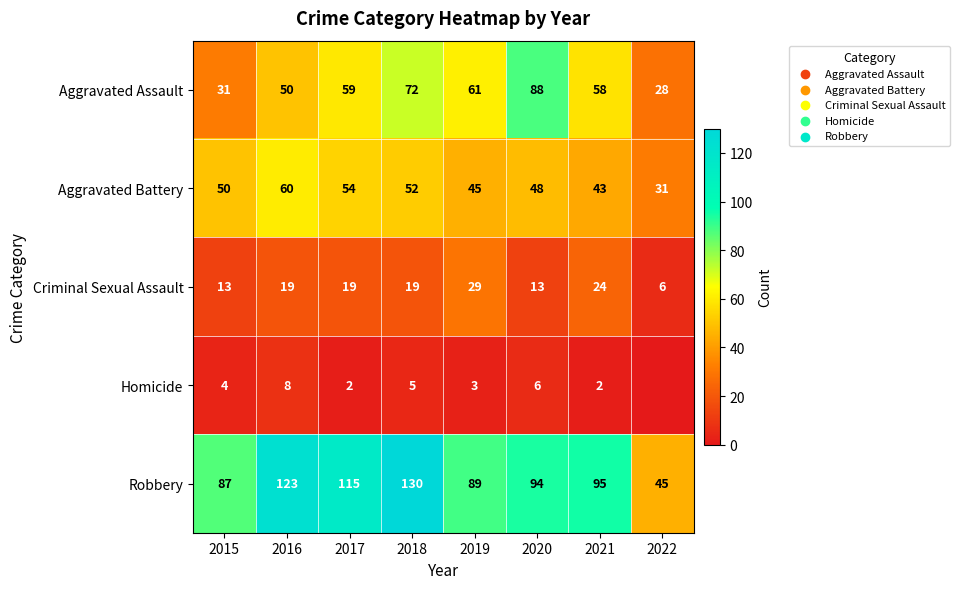

What is the average value of the Robbery series?

97